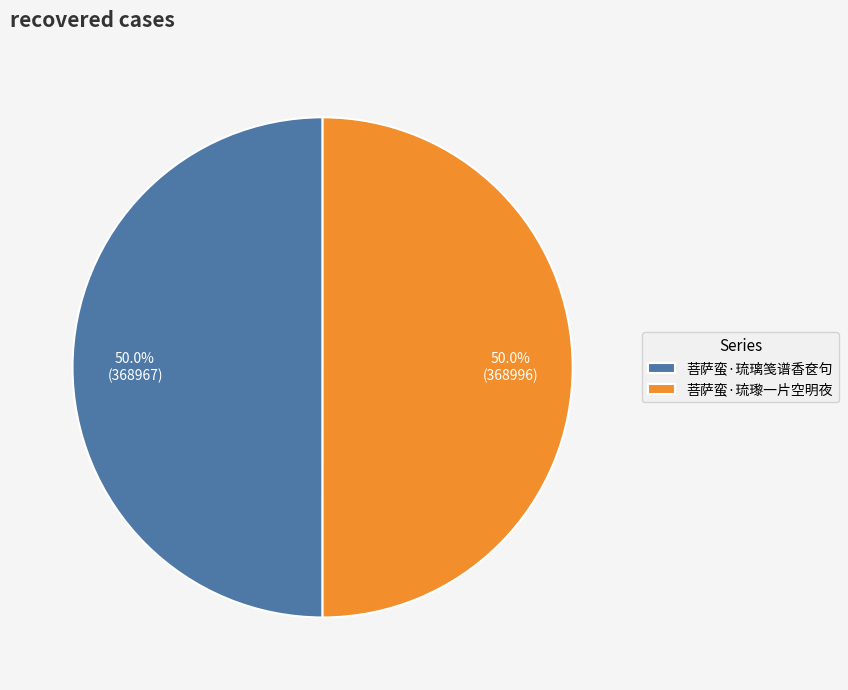

Combined, what portion of the pie is 菩萨蛮·琉璃笺谱香奁句 and 菩萨蛮·琉瓈一片空明夜?

100.0%